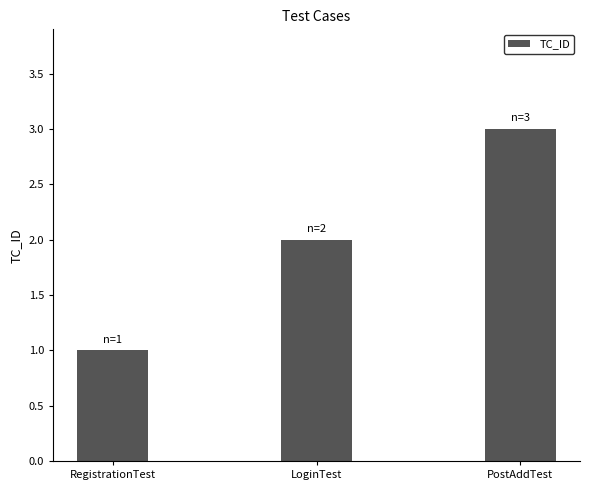

What is the change in value from RegistrationTest to PostAddTest?

+2